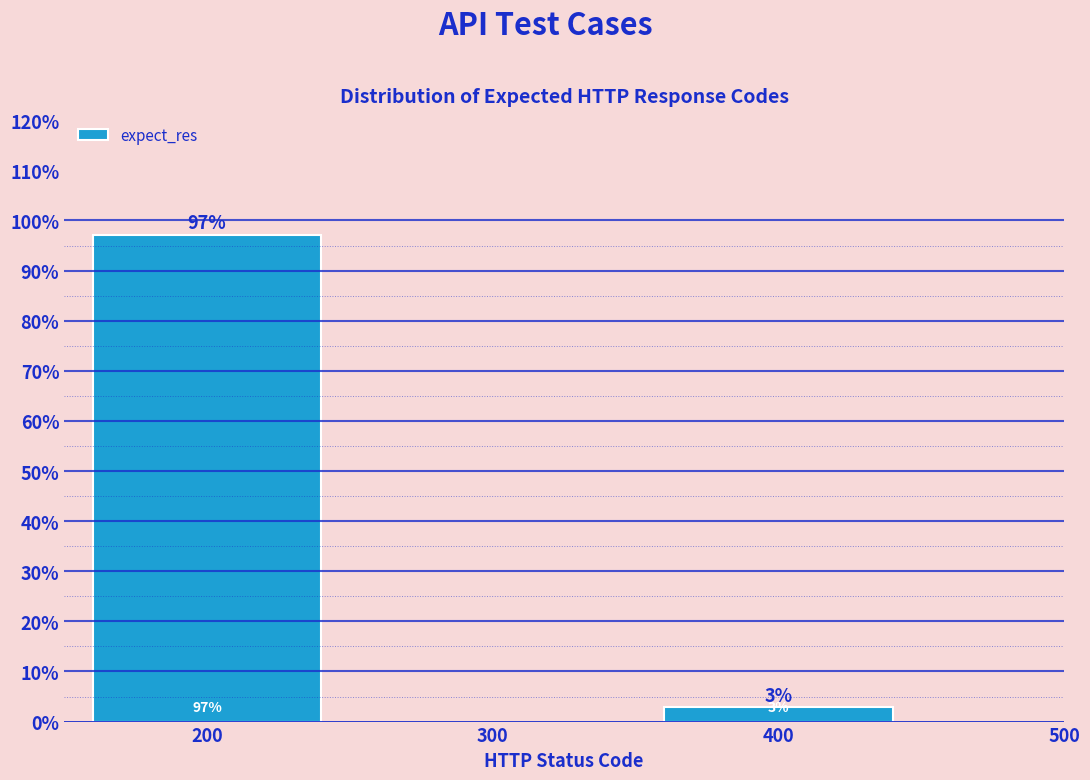

Between 200 and 400, which is larger?

200